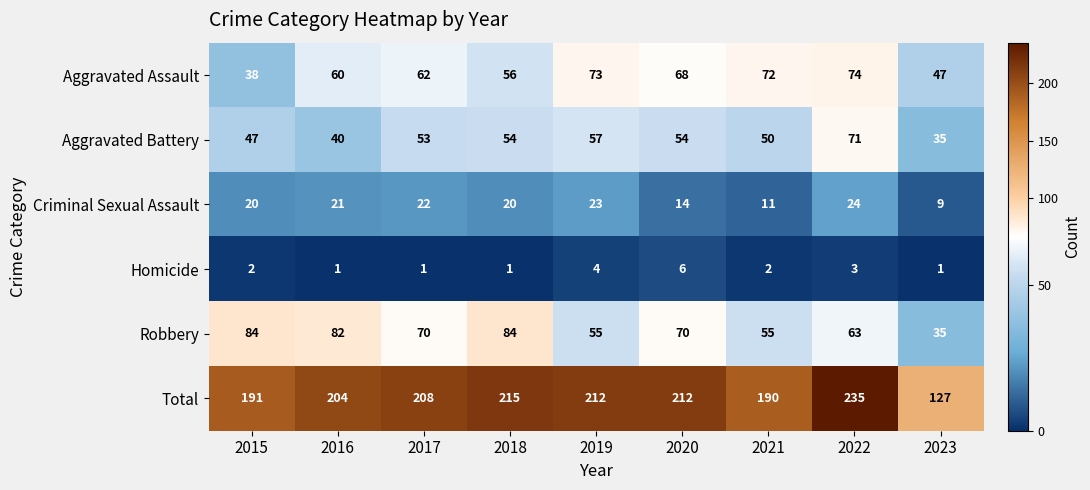

At which label is Aggravated Assault closest to 56?

2018